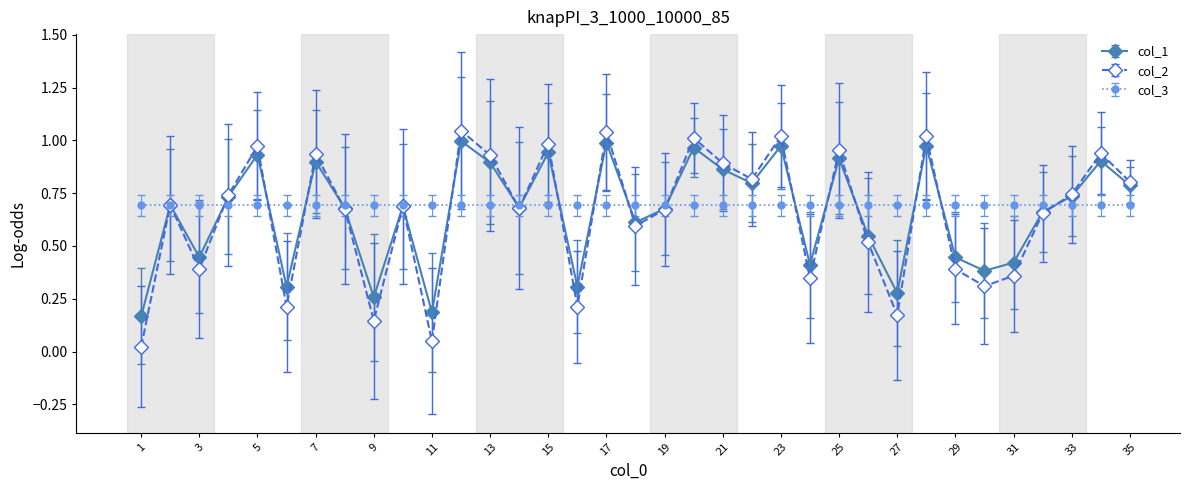

Which series has the widest spread of values?

col_2